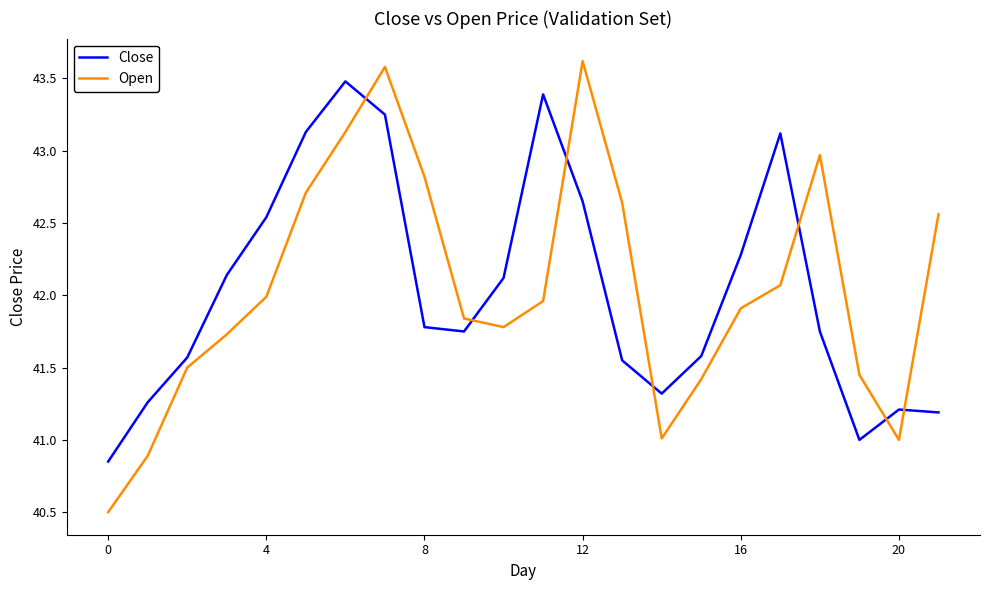

Which series has the largest range (max minus min)?

Open